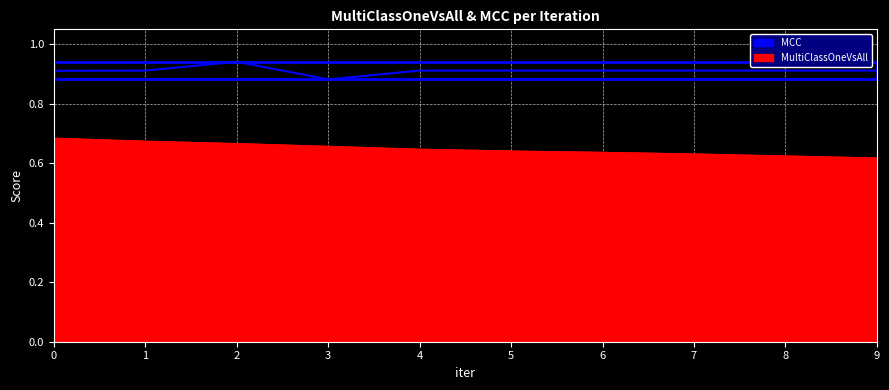

What is the sum of the values at 2 and 3?

1.8